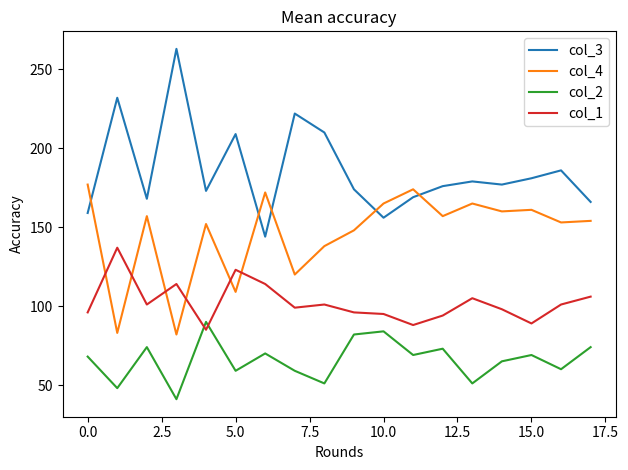

List the series in order of their overall mean, highest first.

col_3, col_4, col_1, col_2